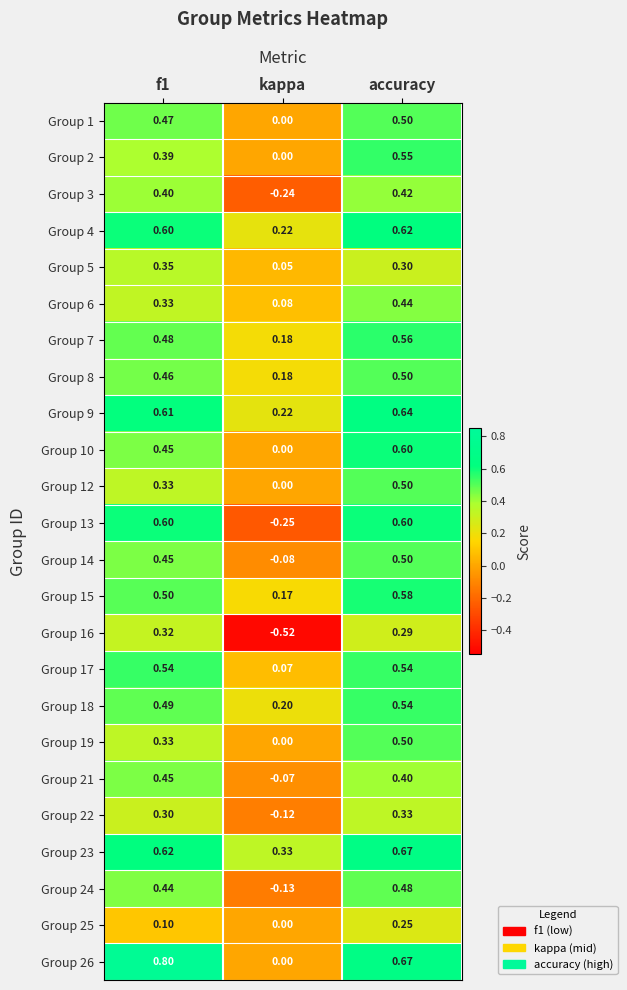

Is the value of Group 24 at f1 greater than the value of Group 12 at f1?

Yes